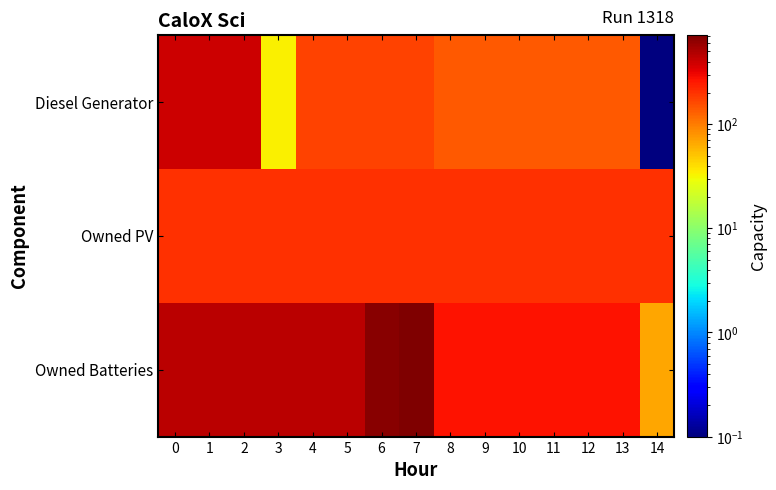

Reading left to right, list all the values displayed in this chart.

Diesel Generator: 0=400.0	1=400.0	2=400.0	3=34.0	4=171.0	5=171.0	6=171.0	7=171.0	8=137.0	9=138.0	10=138.0	11=138.0	12=138.0	13=138.0	14=0.1
Owned PV: 0=203.0	1=203.0	2=203.0	3=203.0	4=203.0	5=203.0	6=203.0	7=203.0	8=203.0	9=203.0	10=203.0	11=203.0	12=203.0	13=203.0	14=203.0
Owned Batteries: 0=451.0	1=451.0	2=451.0	3=451.0	4=451.0	5=451.0	6=657.0	7=724.0	8=273.0	9=273.0	10=273.0	11=273.0	12=273.0	13=273.0	14=67.0